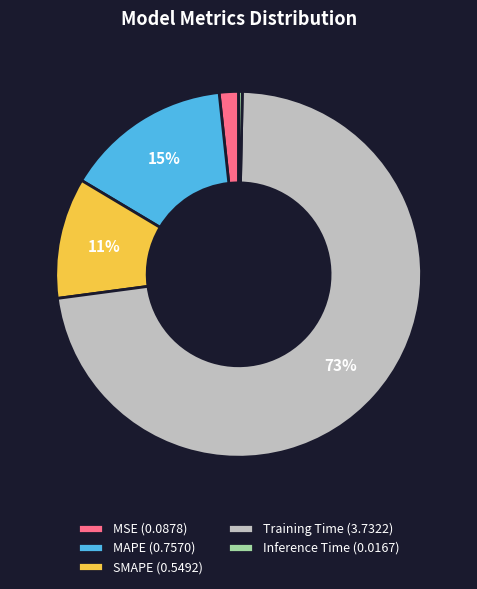

To the nearest percent, what is the combined percentage of MSE and Training Time?

74%